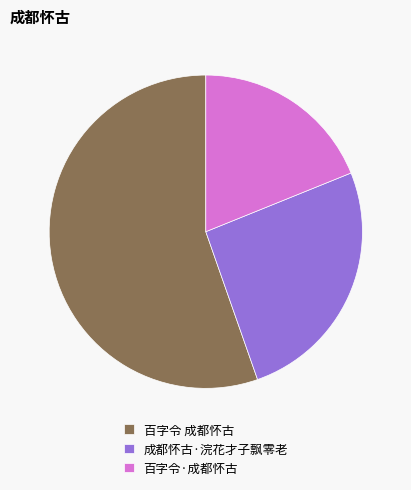

Rank the categories by value from lowest to highest.

百字令·成都怀古, 成都怀古·浣花才子飘零老, 百字令 成都怀古